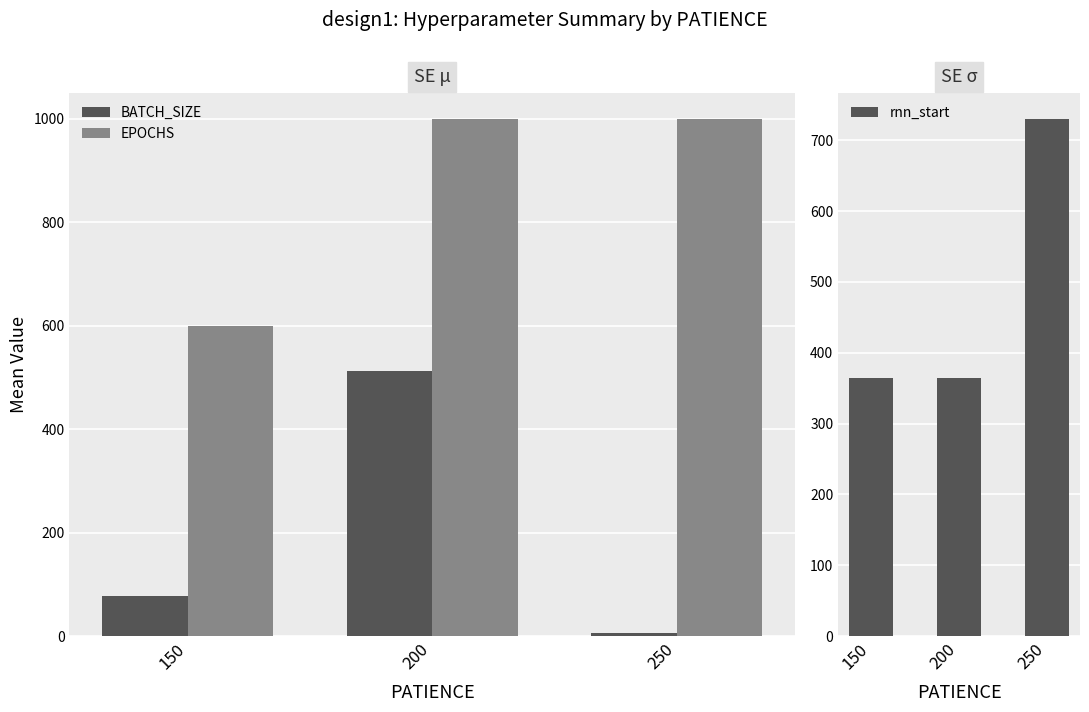

What is the difference between the BATCH_SIZE values at 200 and 250?

505.5